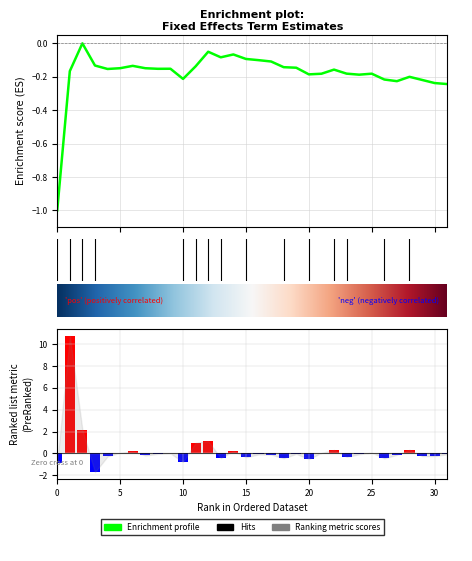

What is the difference between the maximum and minimum values?

12.5